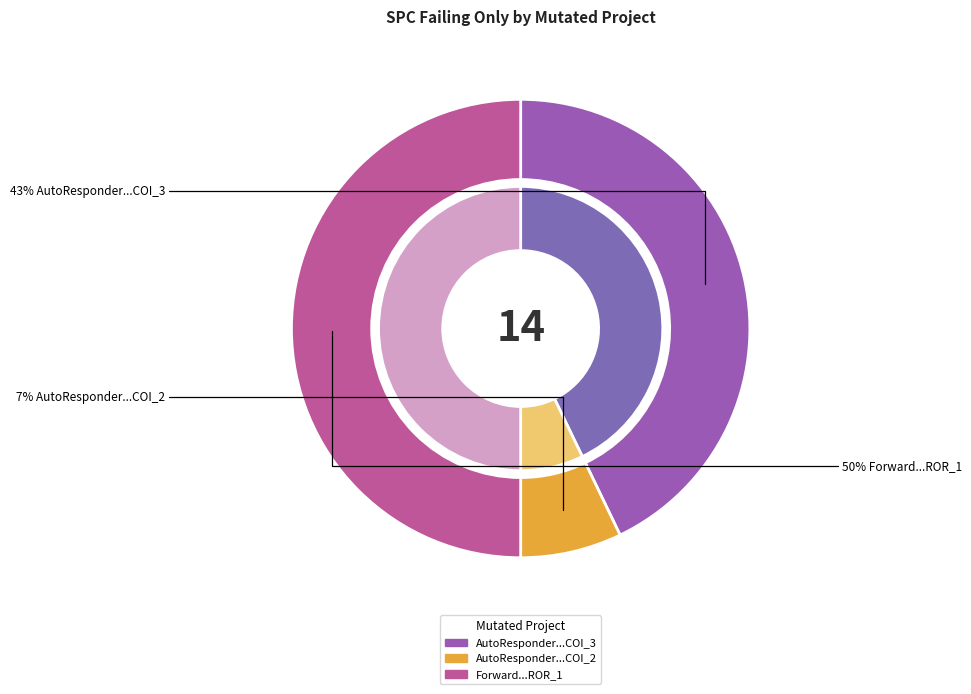

Which slice is the smallest?

AutoResponder.EmailSystem.Client.COI_2